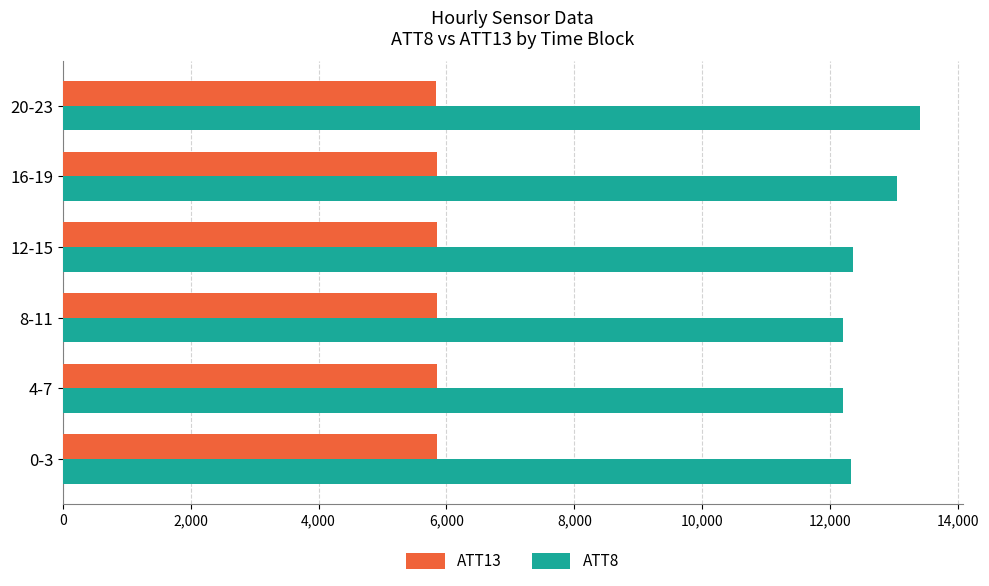

The value of ATT13 at 8-11 is 5847.2. True or false?

True